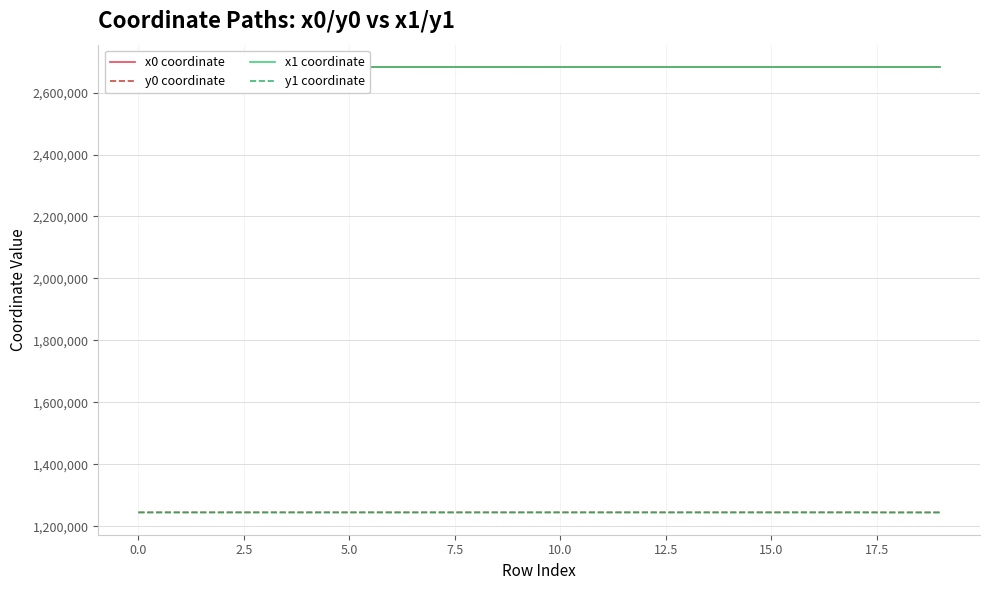

True or false: x1 coordinate and y0 coordinate intersect in this chart.

False